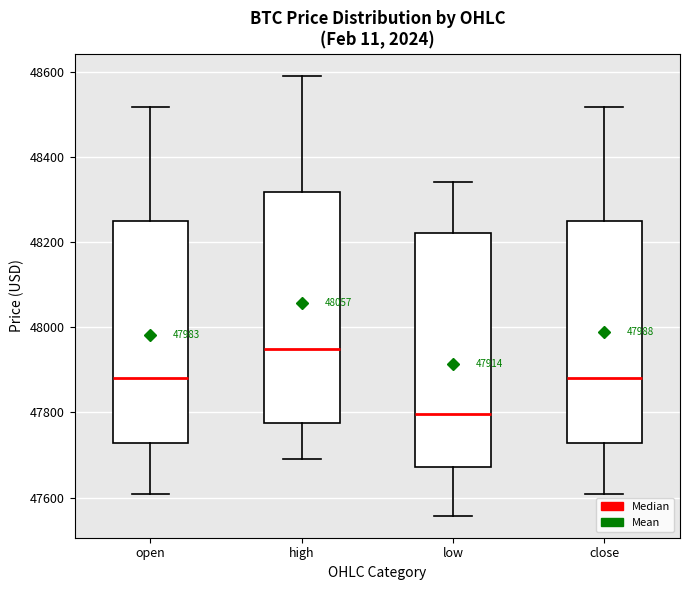

Which box's median line is the highest?

high